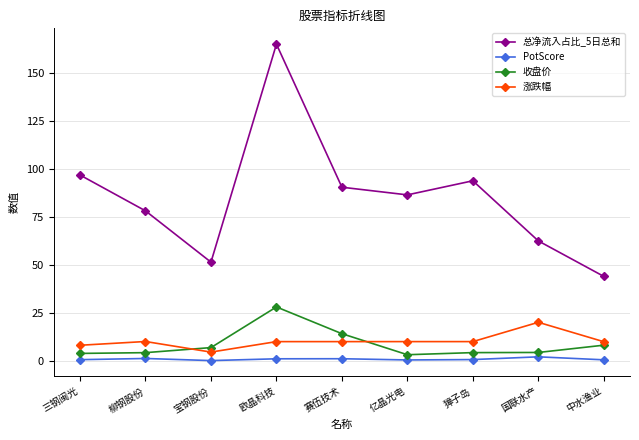

What is the label of the 8th point from the left?

国联水产